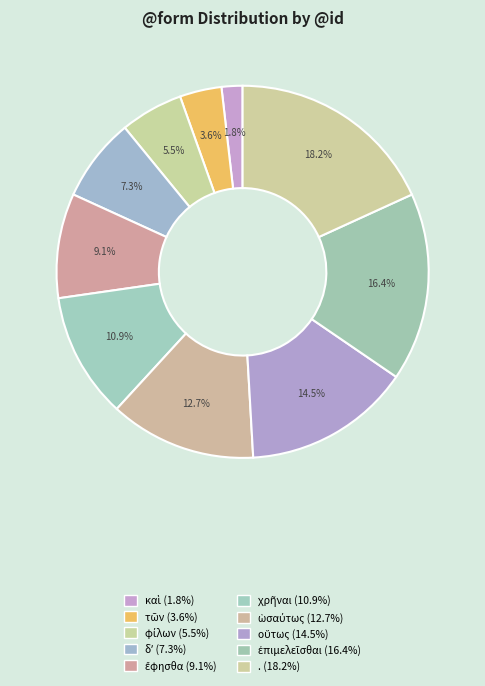

How many segments does this pie chart have?

10